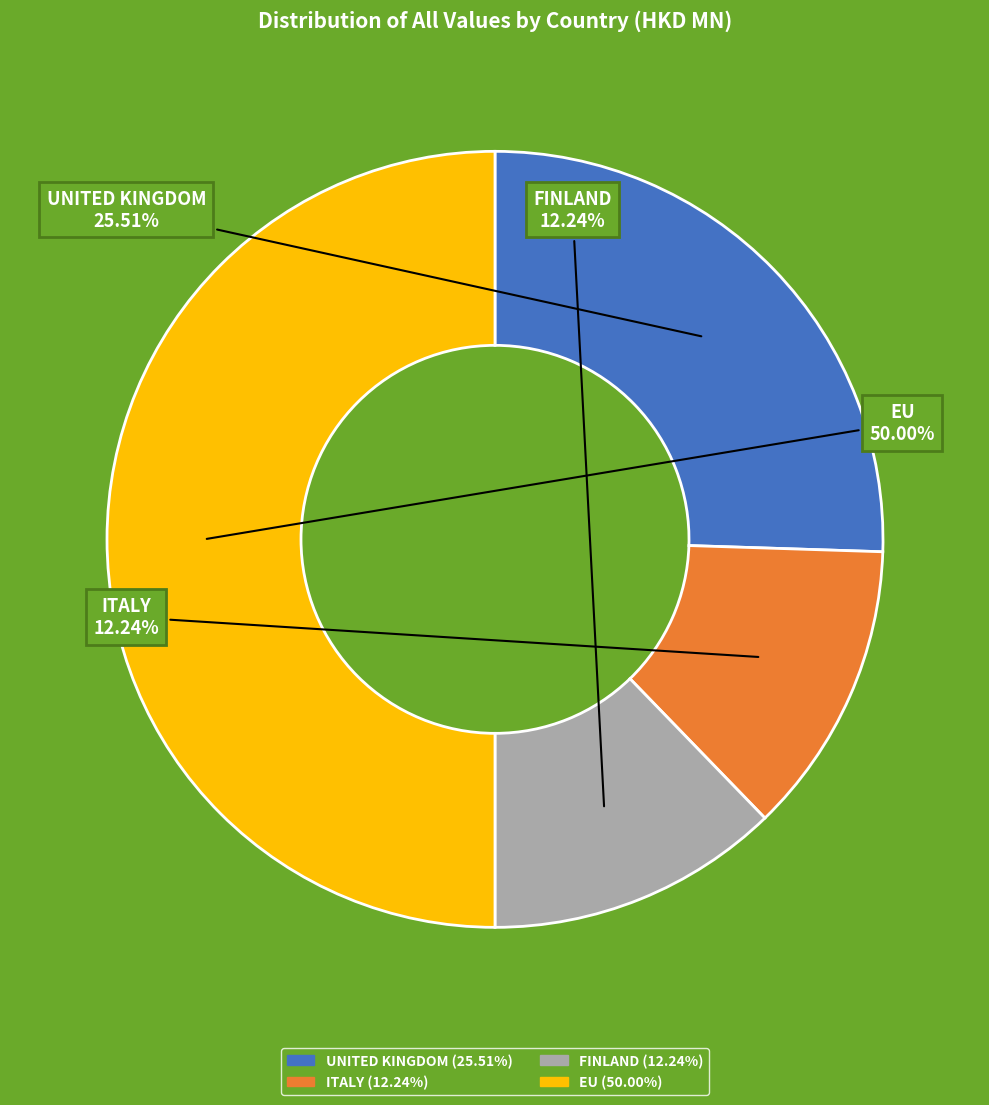

What is the total percentage of FINLAND and ITALY?

24.5%